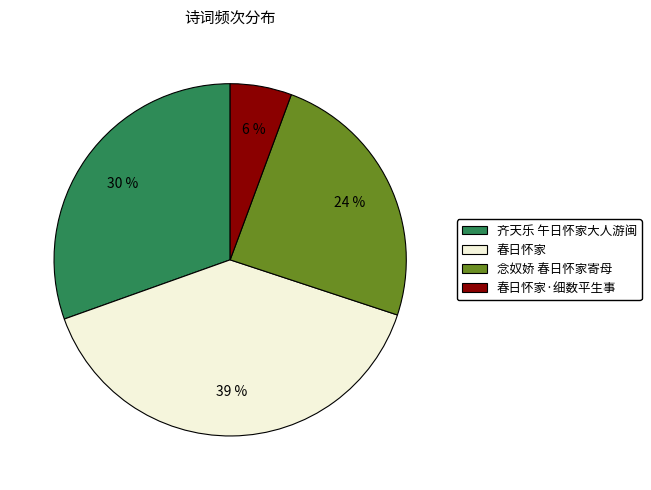

Is there a majority slice in this chart?

No